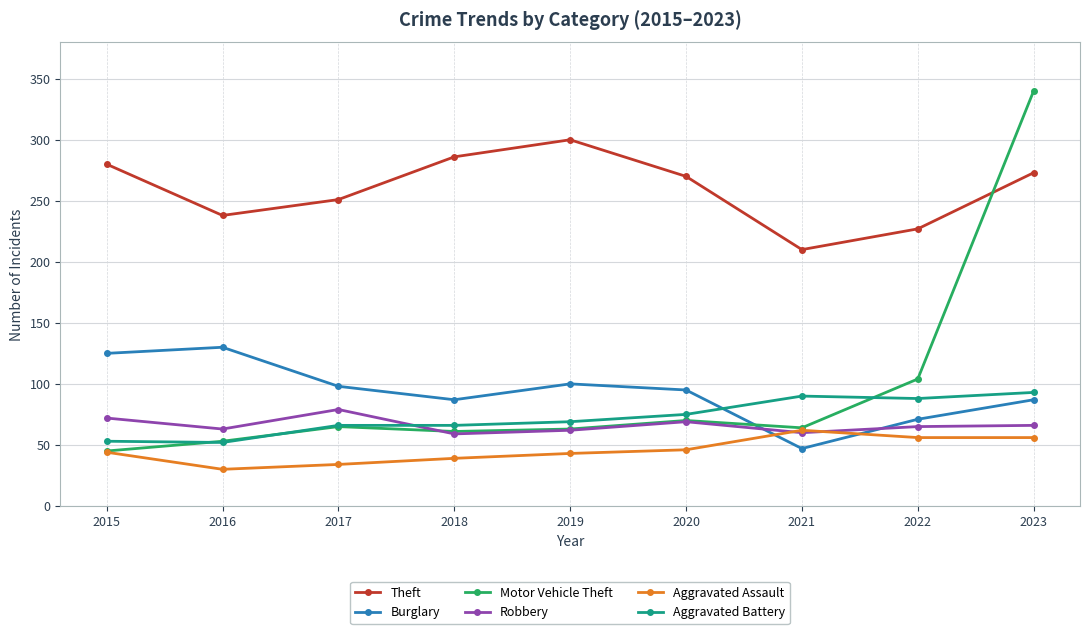

Which series has the largest total across all categories?

Theft